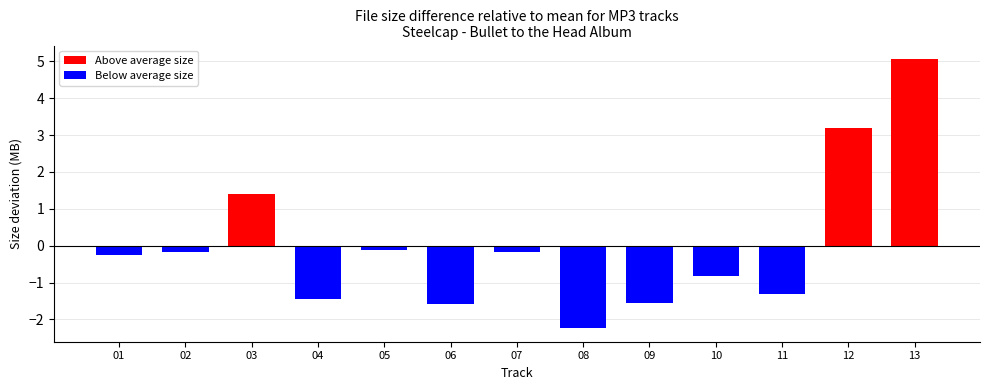

Which label corresponds to the largest value in the chart?

13